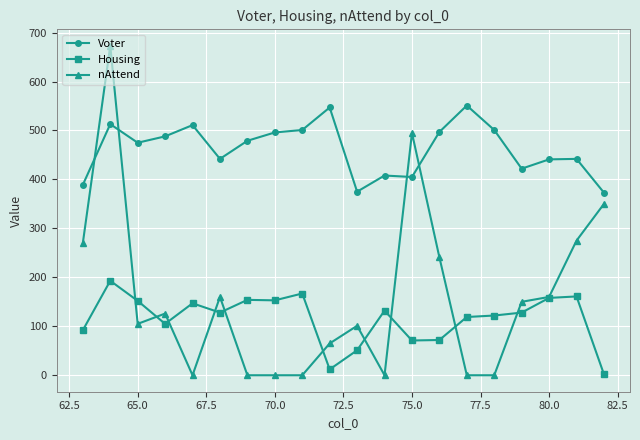

True or false: Voter and Housing intersect in this chart.

False